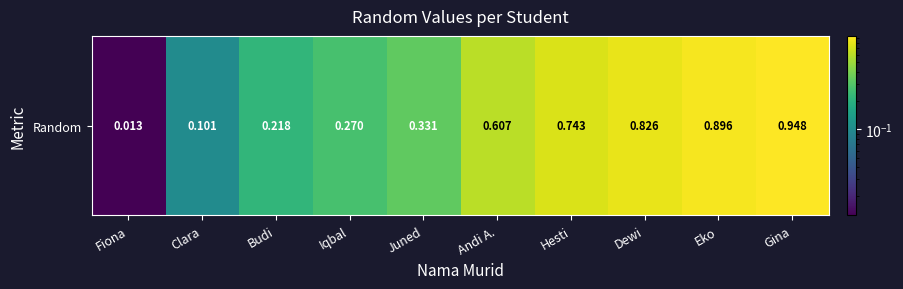

What is the difference between the maximum and minimum values?

0.9